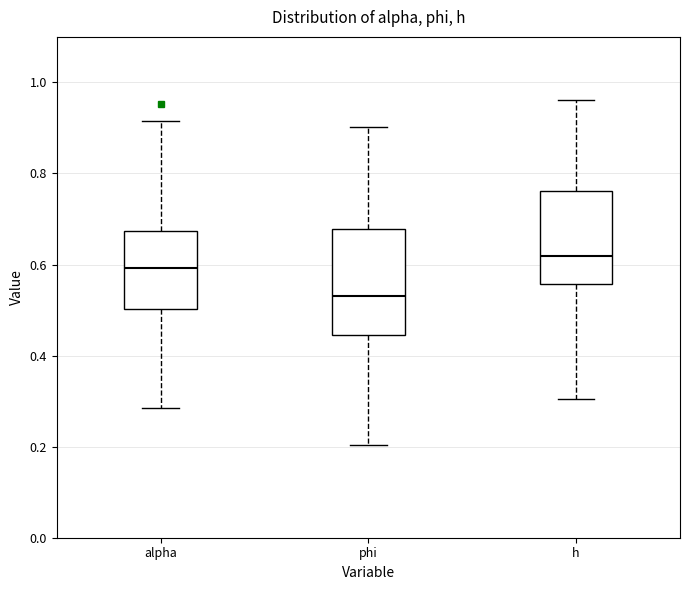

Which box has the highest median line?

h